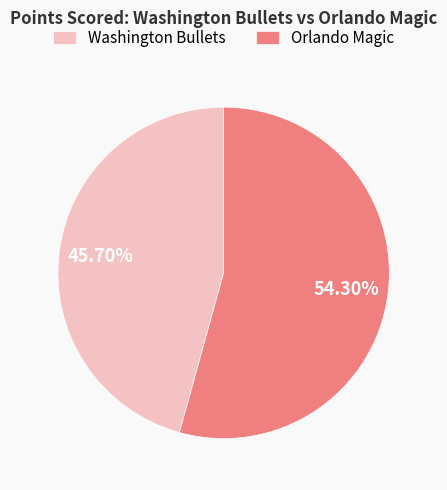

Is the sum of Washington Bullets and Orlando Magic greater than half?

Yes